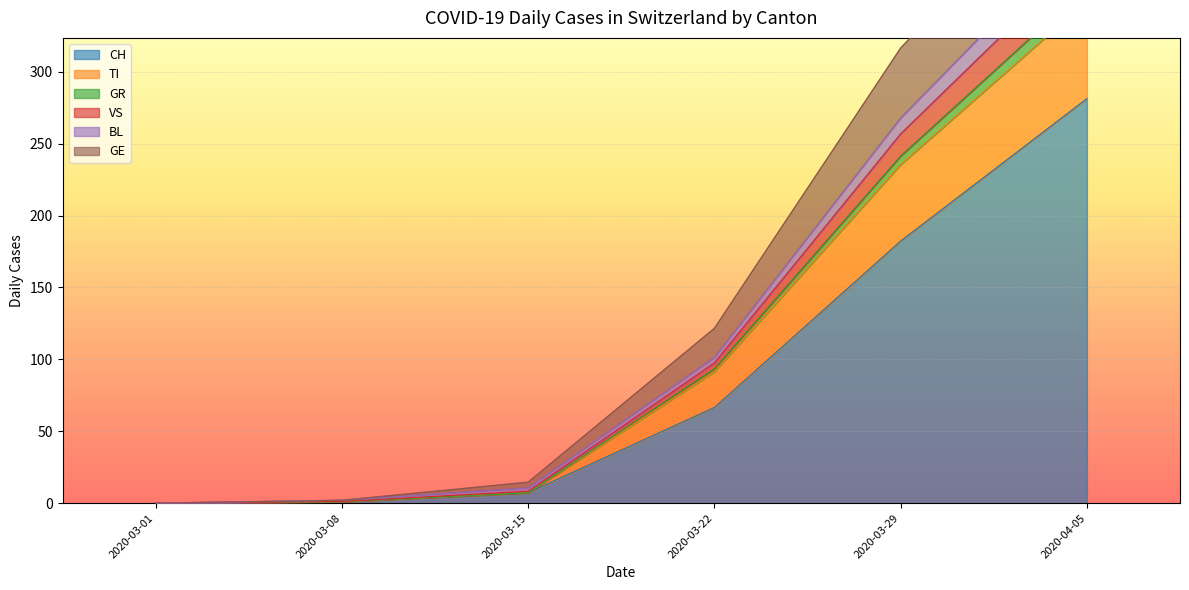

Where is CH nearest to the value 140?

2020-03-29